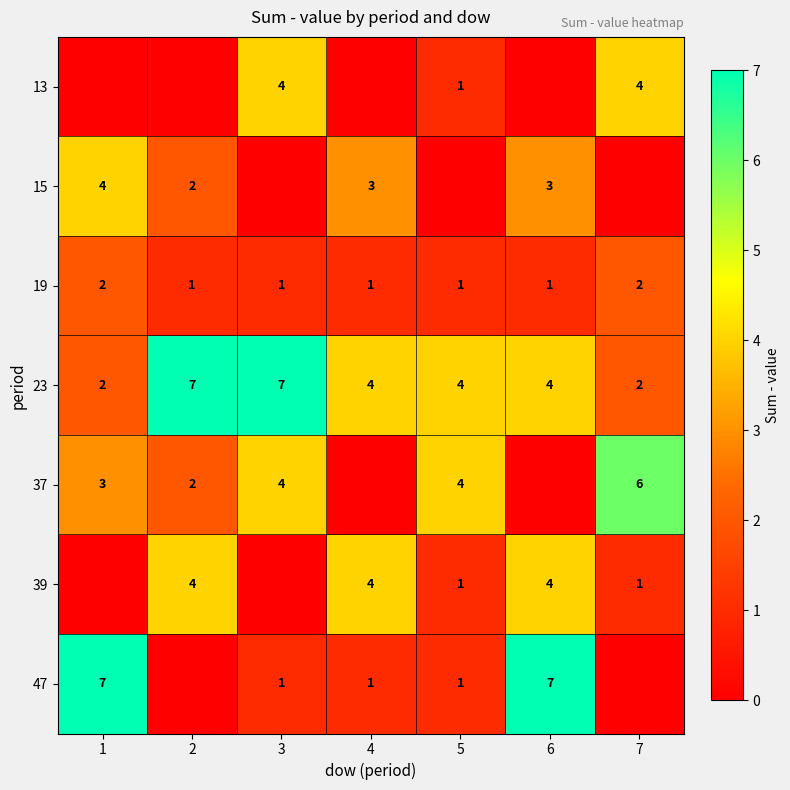

What is the sum of the 37 values at 7 and 2?

8